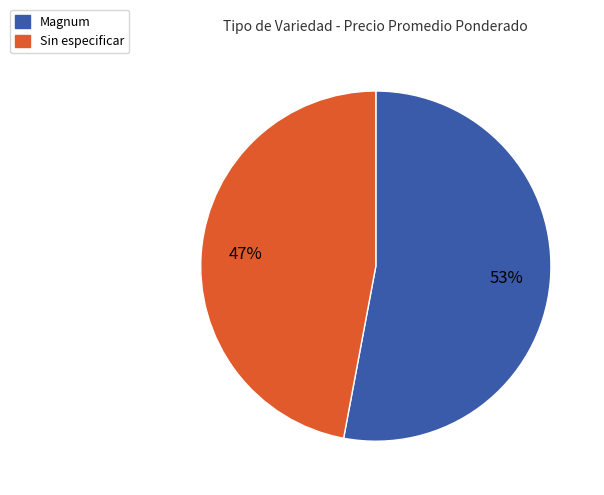

To the nearest percent, what is the difference between the largest and smallest slice percentages?

6%